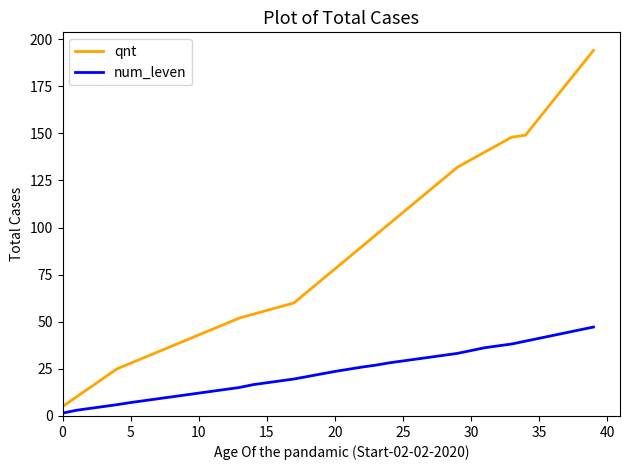

Which series has the largest range (max minus min)?

qnt